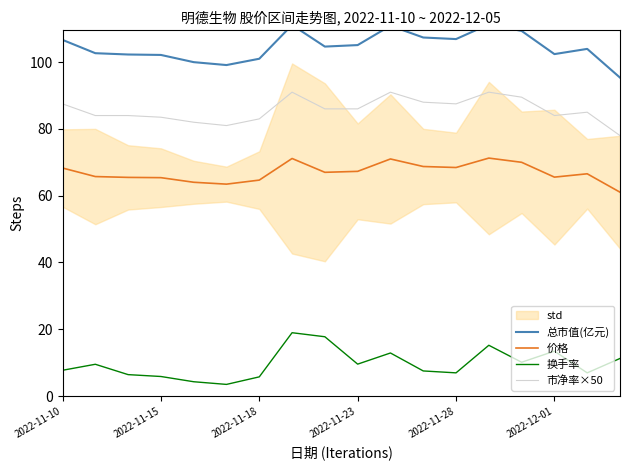

How many interior local valleys does the 价格 series have?

4